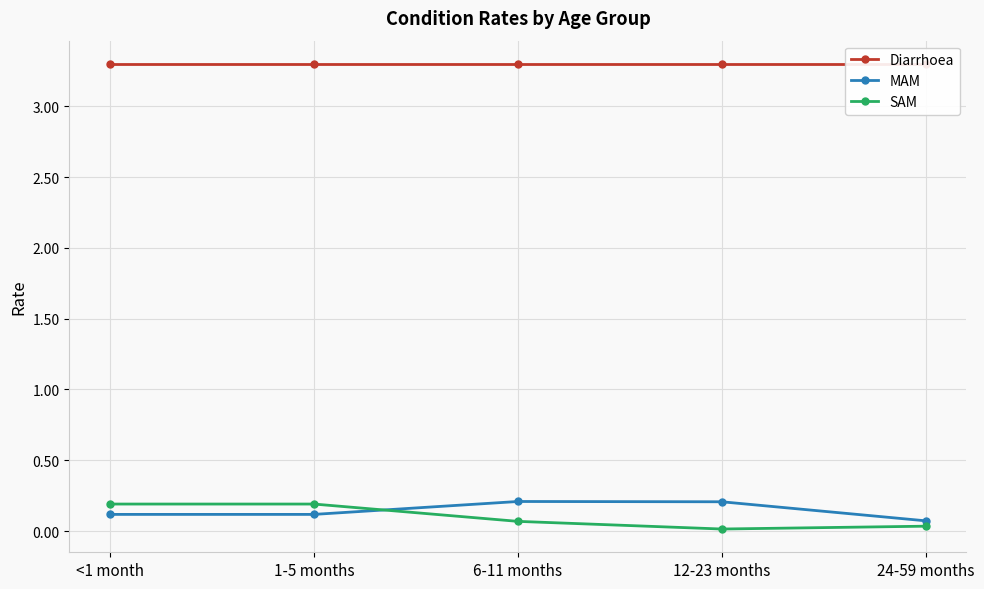

True or false: SAM and Diarrhoea cross at least once.

False